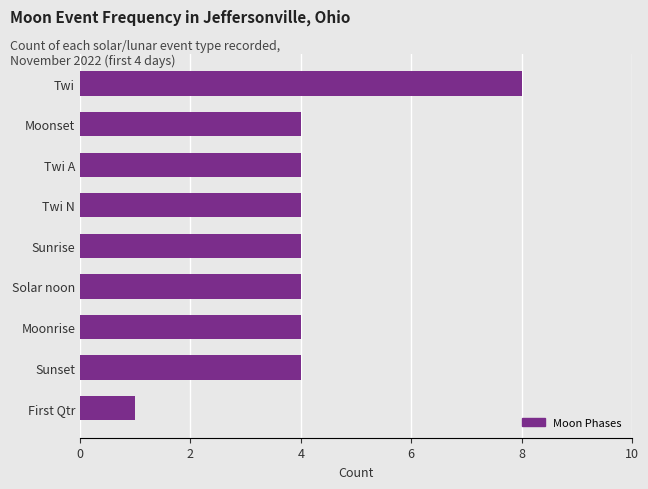

What is the average value?

4